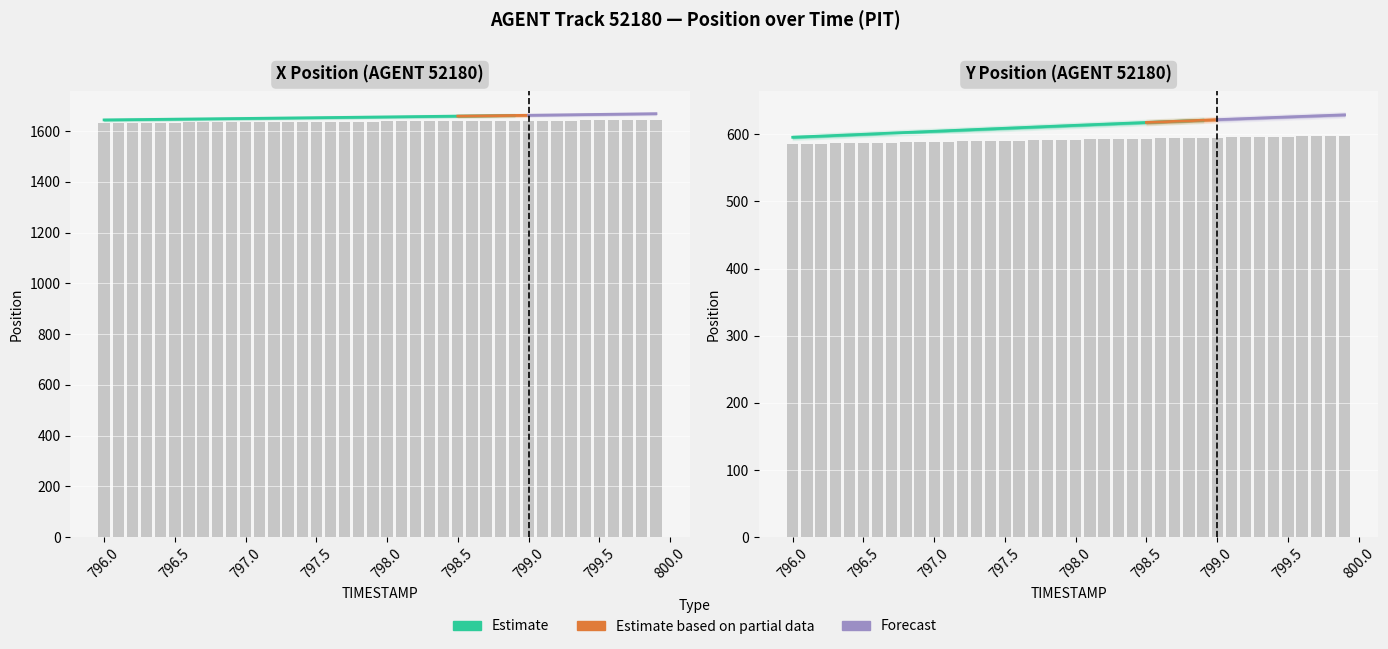

What is the maximum value for X?

1643.2